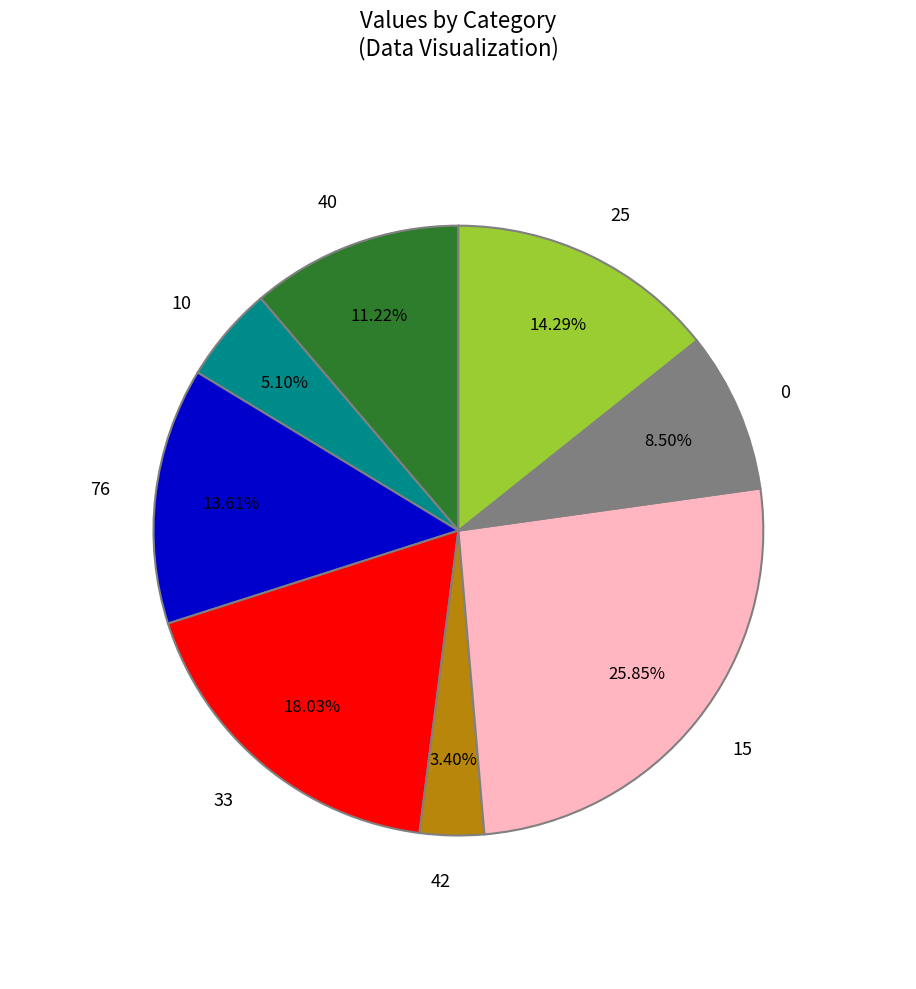

Does 33 represent more than half of the total?

No